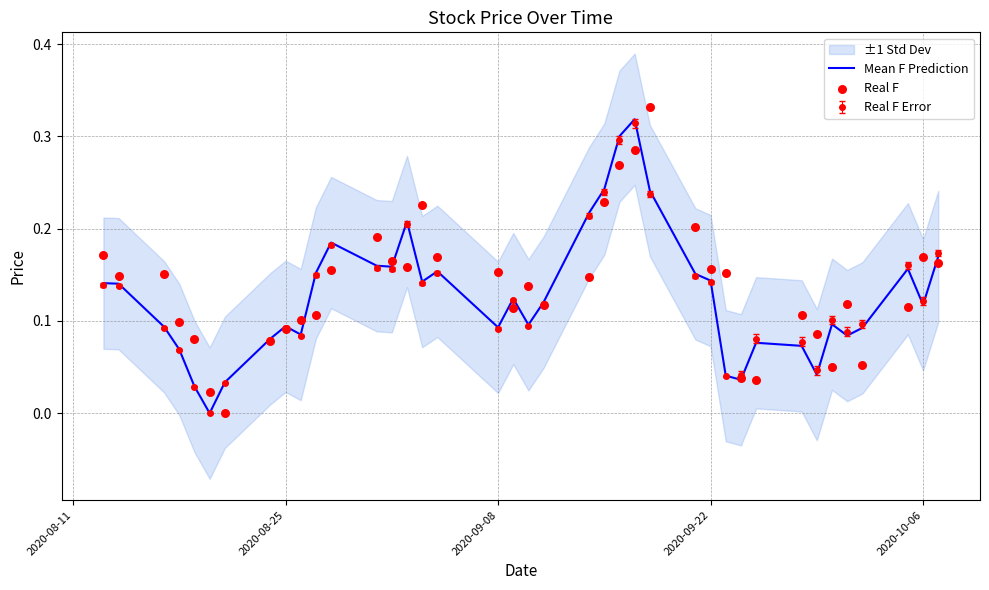

Is the value of Real F at 5 greater than the value of Mean F Prediction at 36?

No